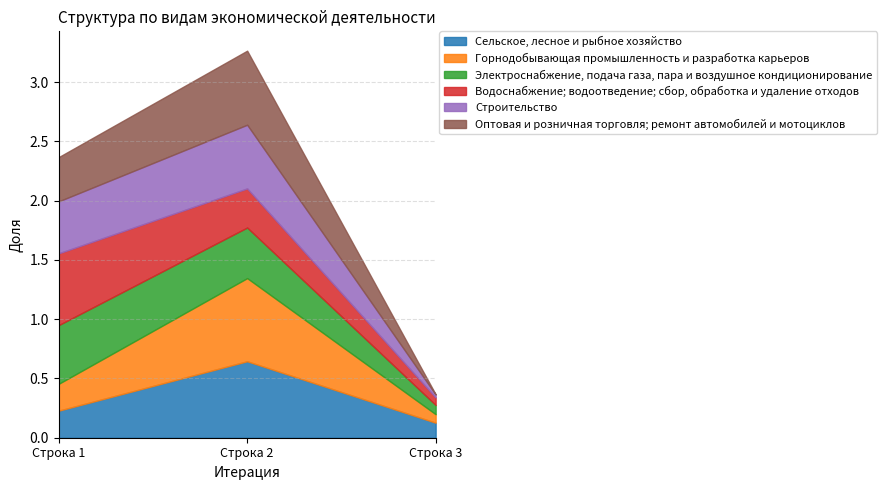

At which category is the sum across all series the highest?

Строка 2